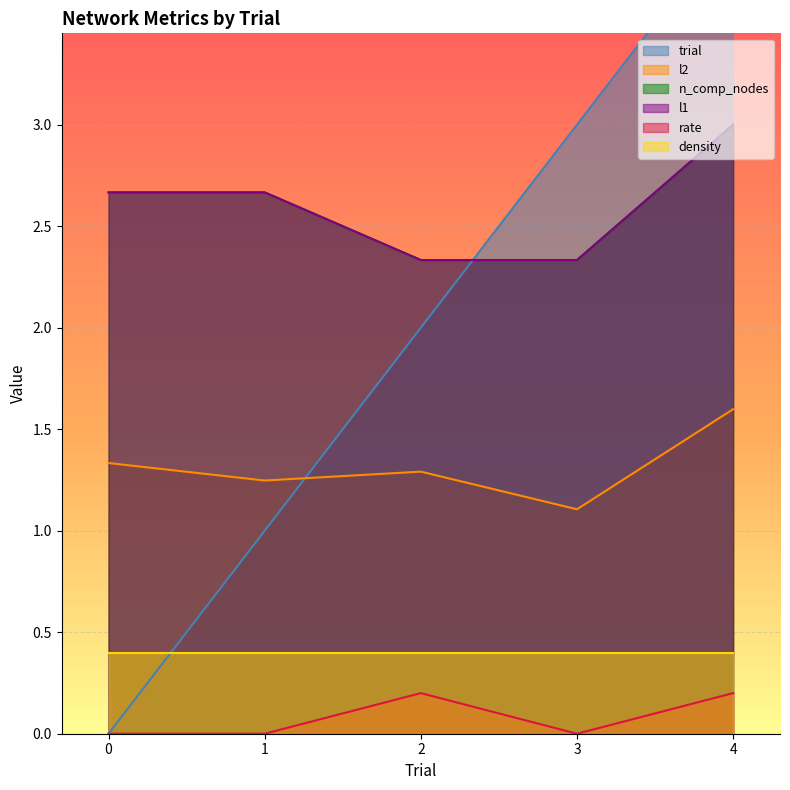

True or false: rate and n_comp_nodes intersect in this chart.

False